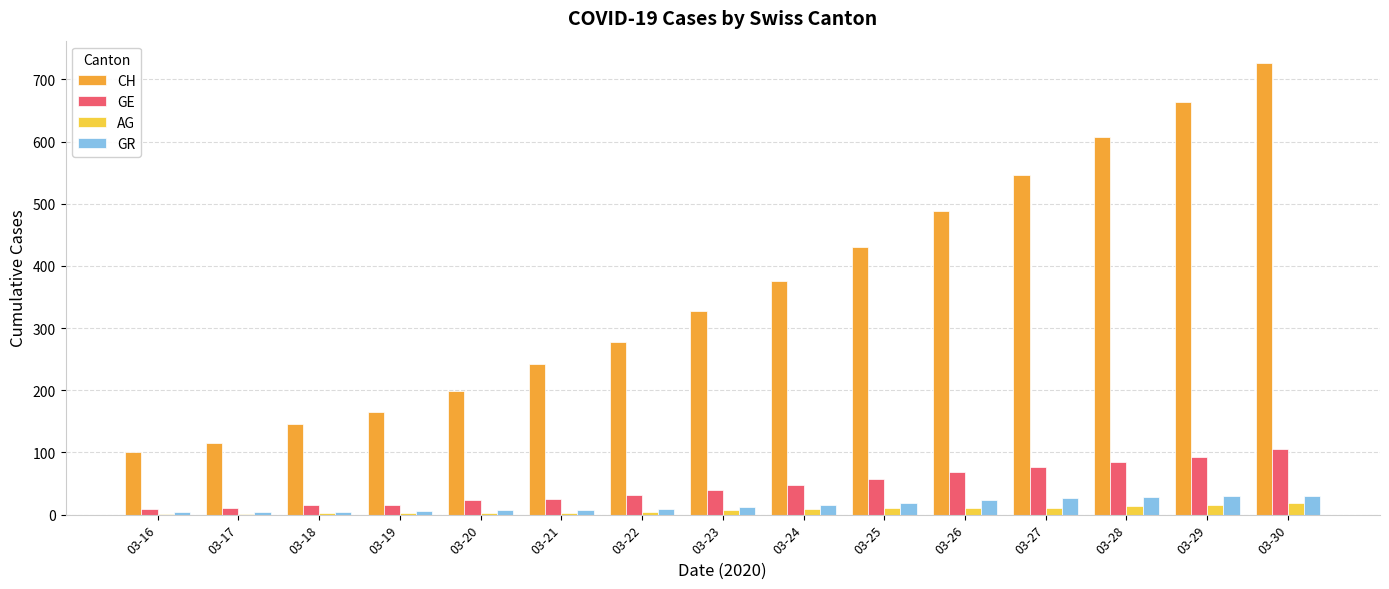

The AG series shows 1 at 03-16. True or false?

True